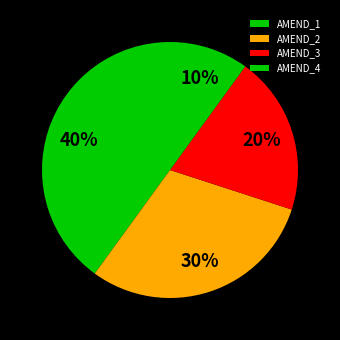

What is the ratio of the value at AMEND_4 to the value at AMEND_2?

0.3